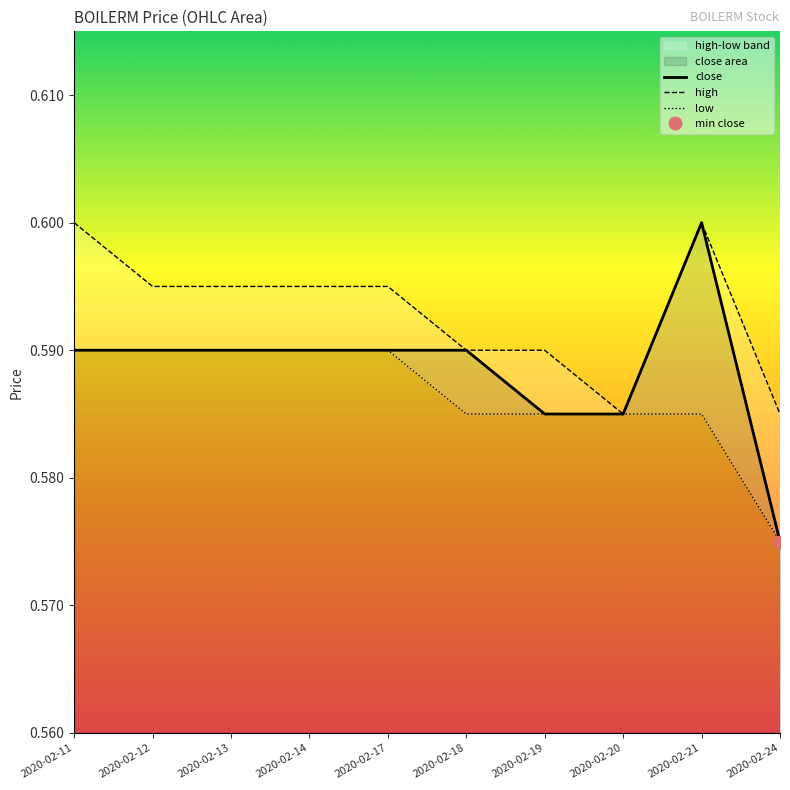

What is the total value across all series at 2020-02-14?

1.8